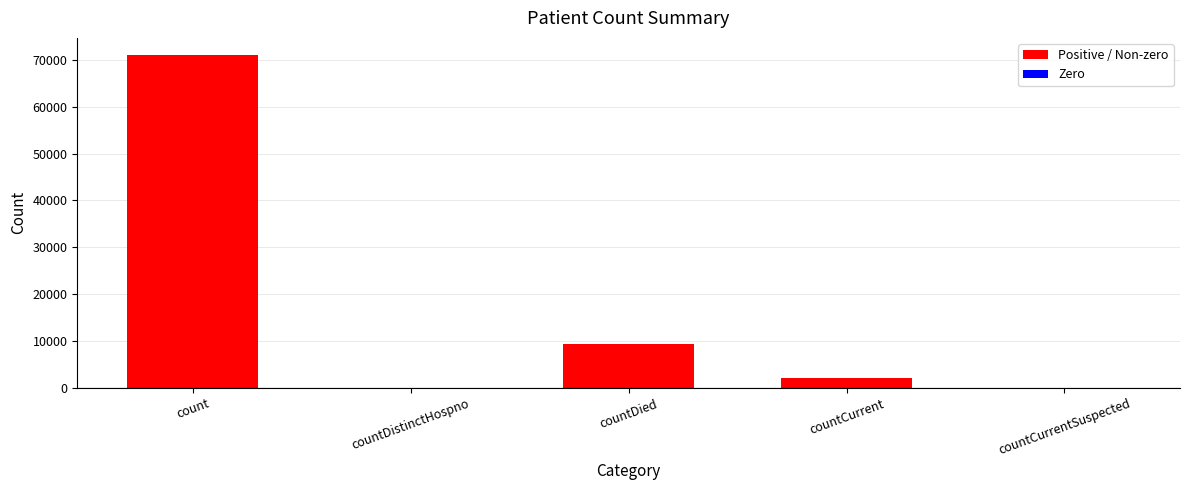

Is it true that the value at countDied is 9340?

True